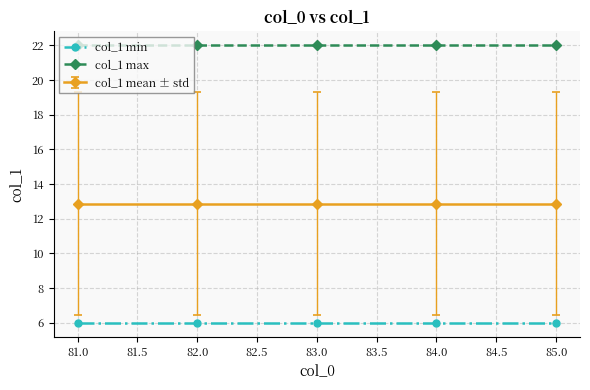

At how many categories does at least one series exceed 9?

5